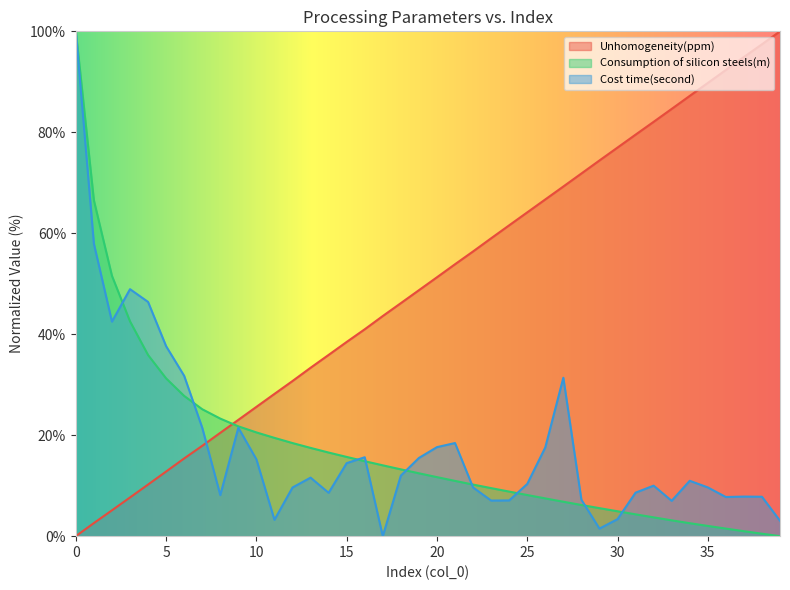

List the labels in order of Cost time(second) value, smallest first.

17, 29, 39, 11, 30, 33, 23, 24, 28, 36, 38, 37, 8, 14, 31, 12, 22, 35, 32, 25, 34, 13, 18, 15, 10, 19, 16, 26, 20, 21, 9, 7, 27, 6, 5, 2, 4, 3, 1, 0